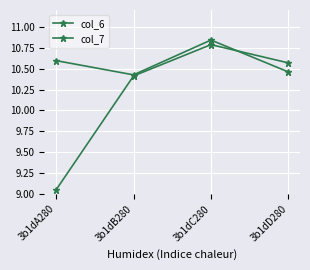

Count the number of categories in the chart.

4